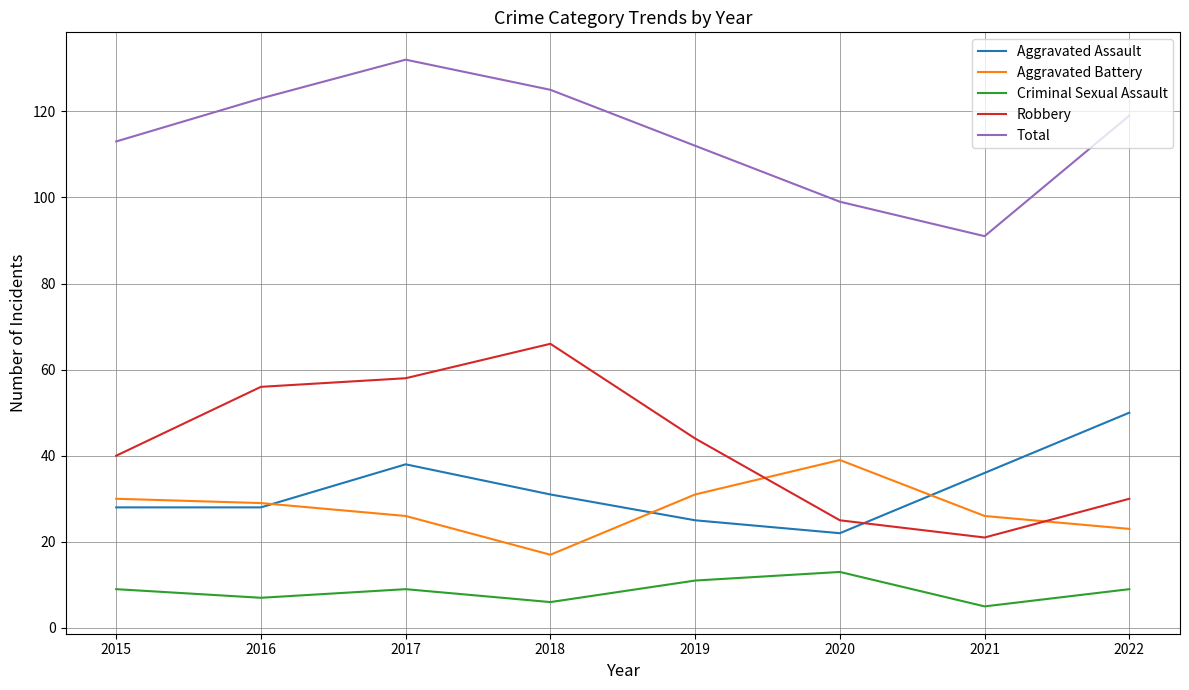

At 2019, list the series in order from largest to smallest.

Total, Robbery, Aggravated Battery, Aggravated Assault, Criminal Sexual Assault